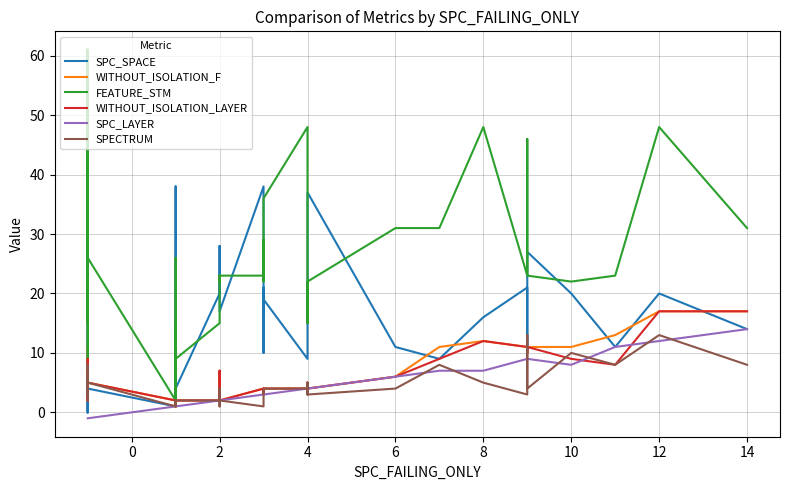

What is the label of the 39th point from the left?

12